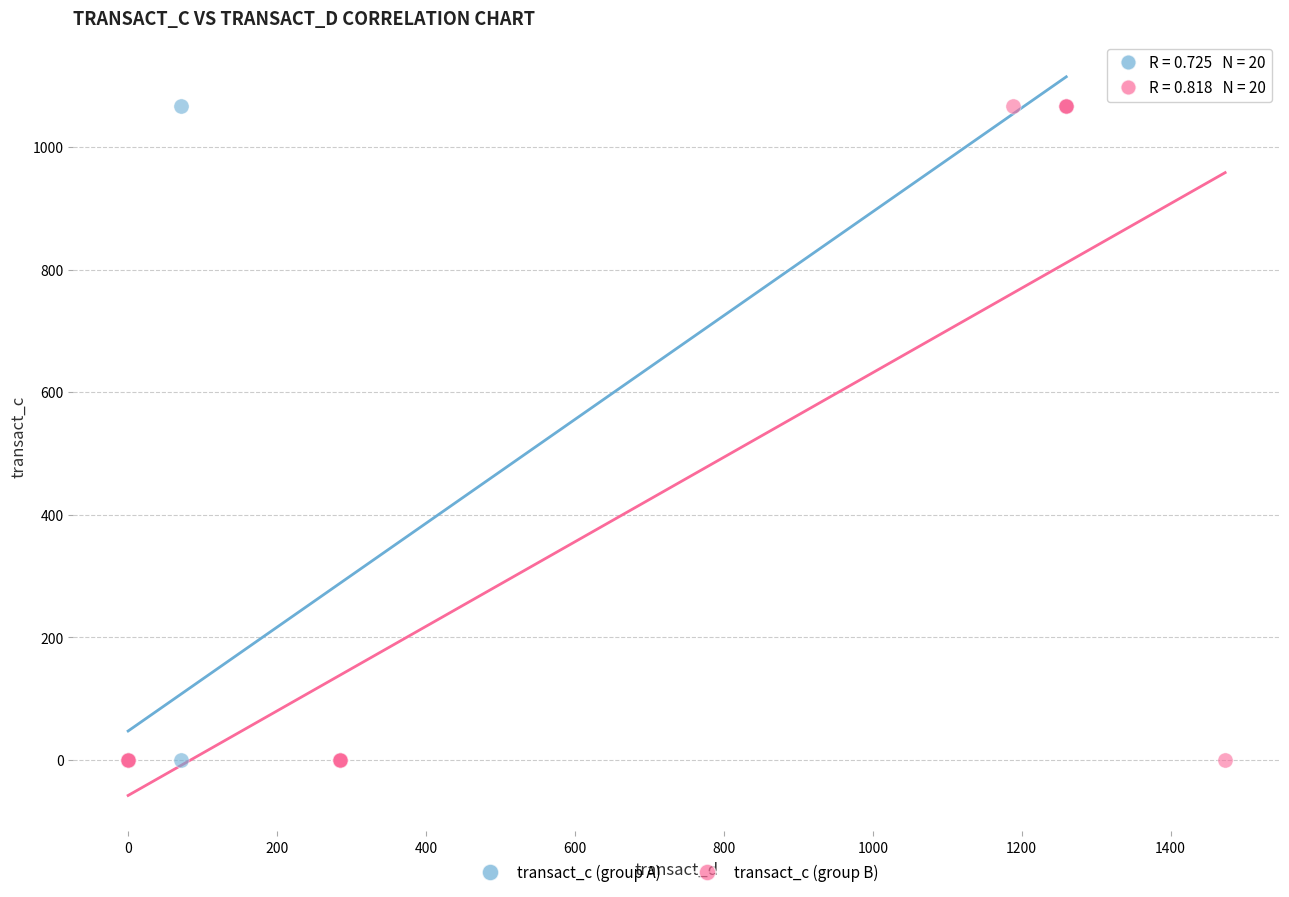

What are all the series names shown in the legend?

transact_c (group A), transact_c (group B)